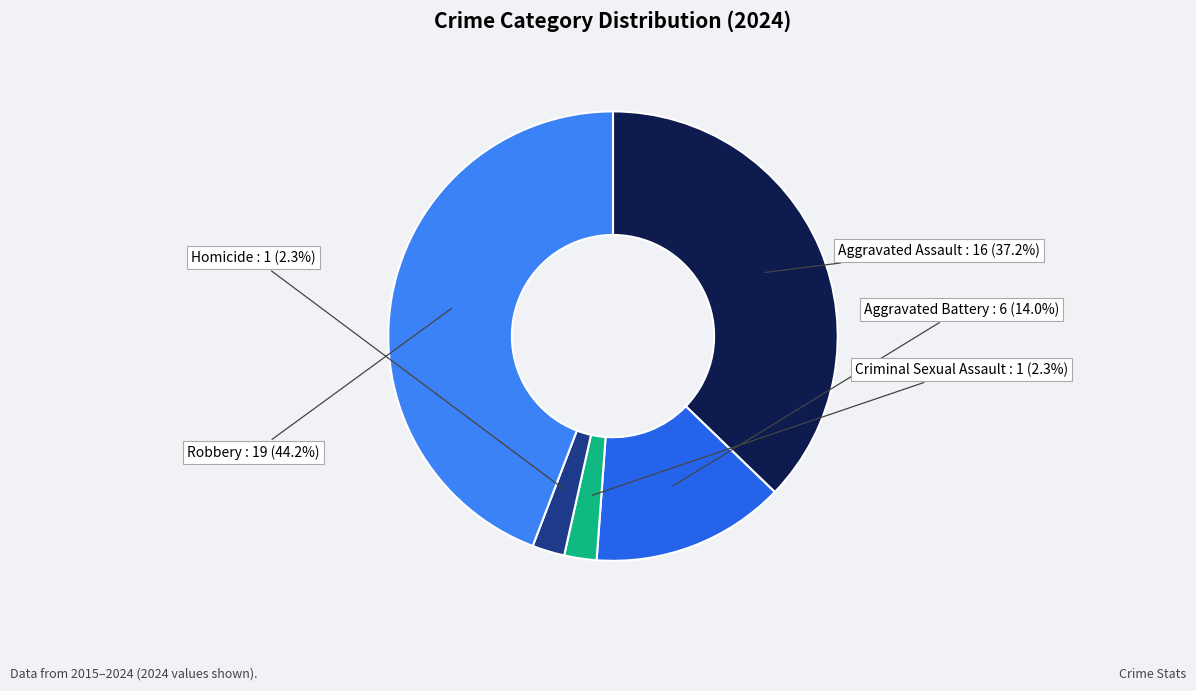

Is it true that Homicide is 14% of the pie?

False